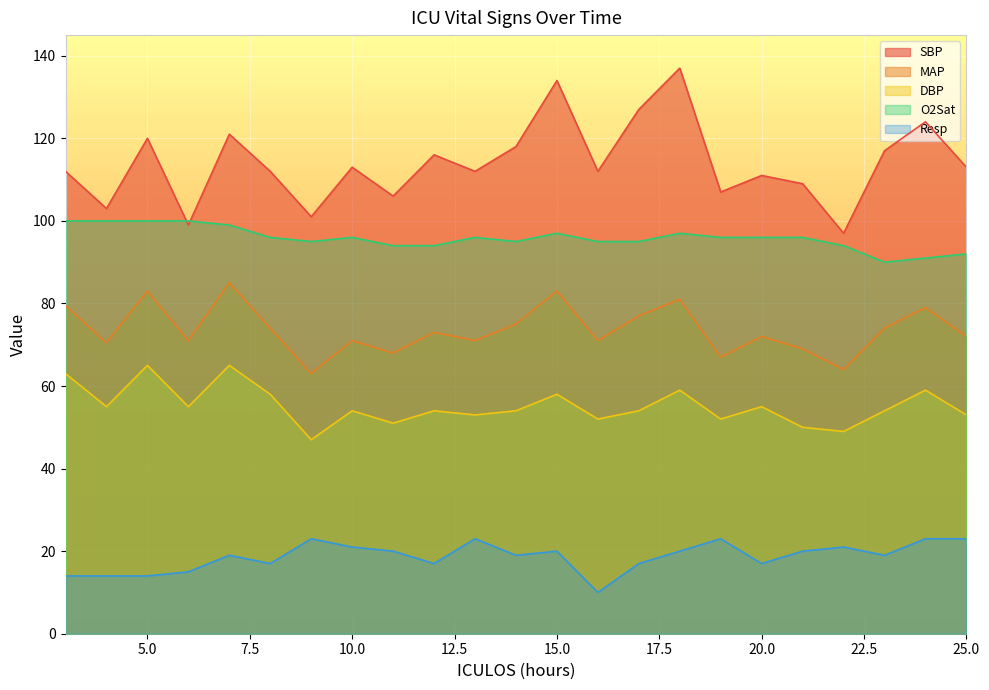

At which category is the sum across all series the highest?

18